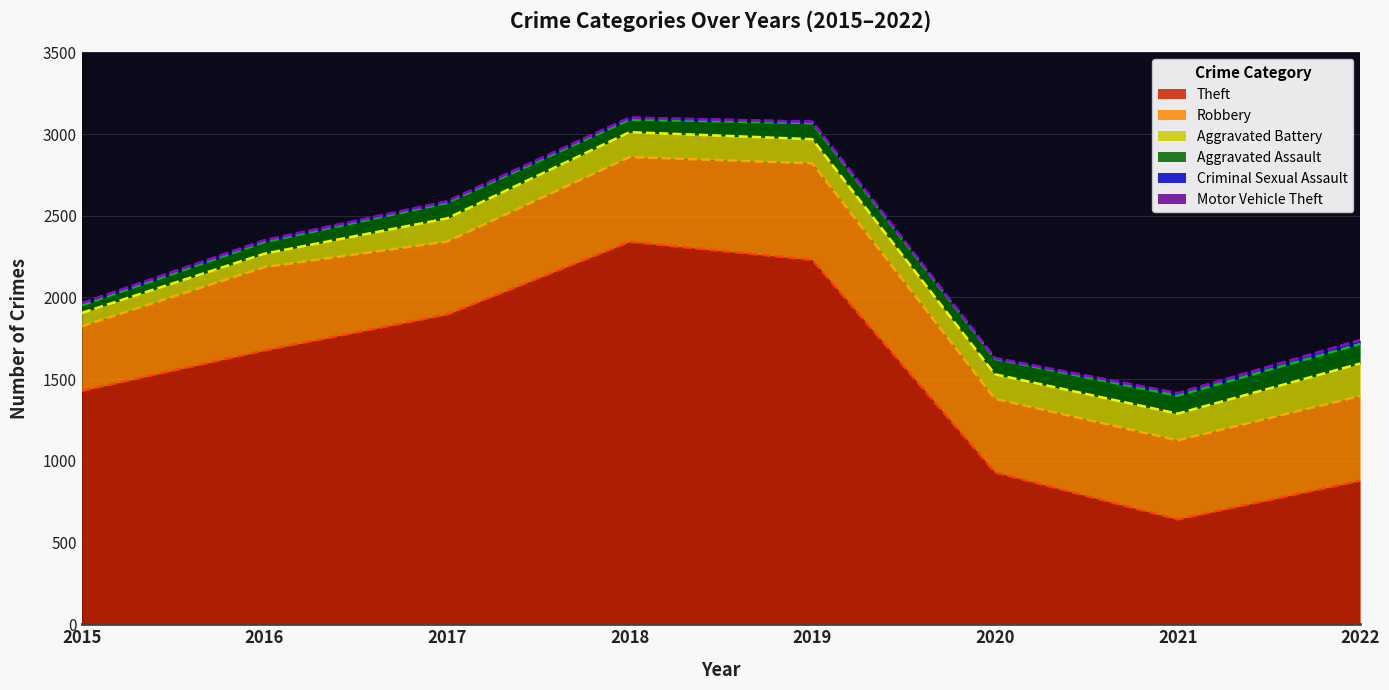

In Aggravated Assault, how many points are higher than both neighbors (excluding endpoints)?

2